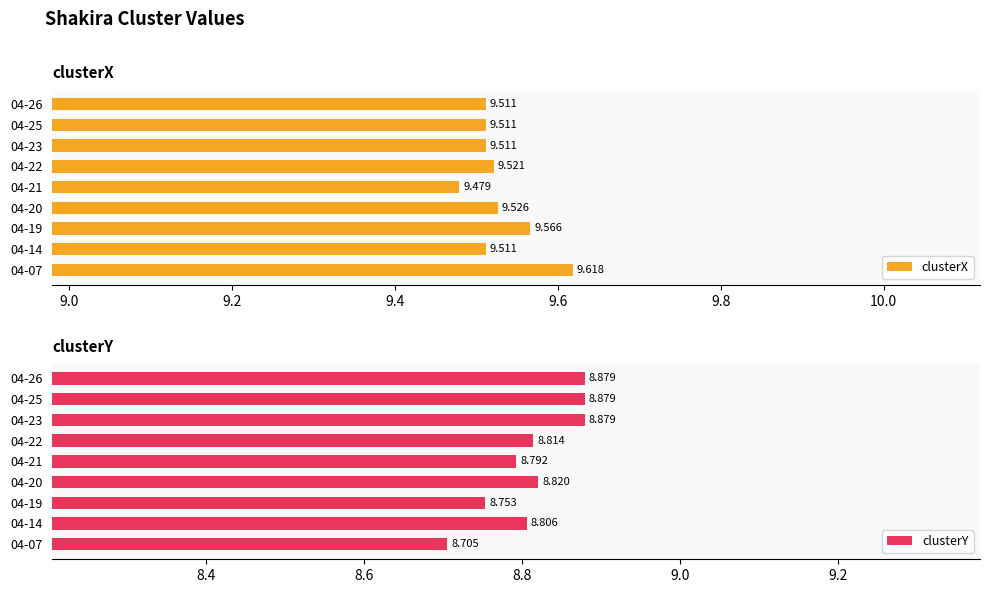

What are all the series names shown in the legend?

clusterX, clusterY